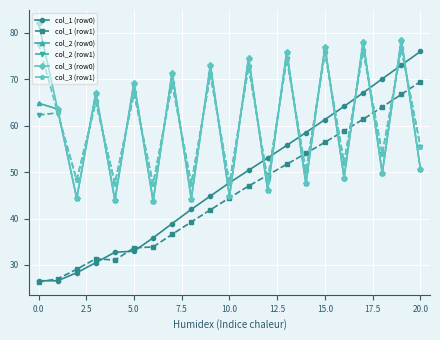

Which series has the widest spread of values?

col_1 (row0)